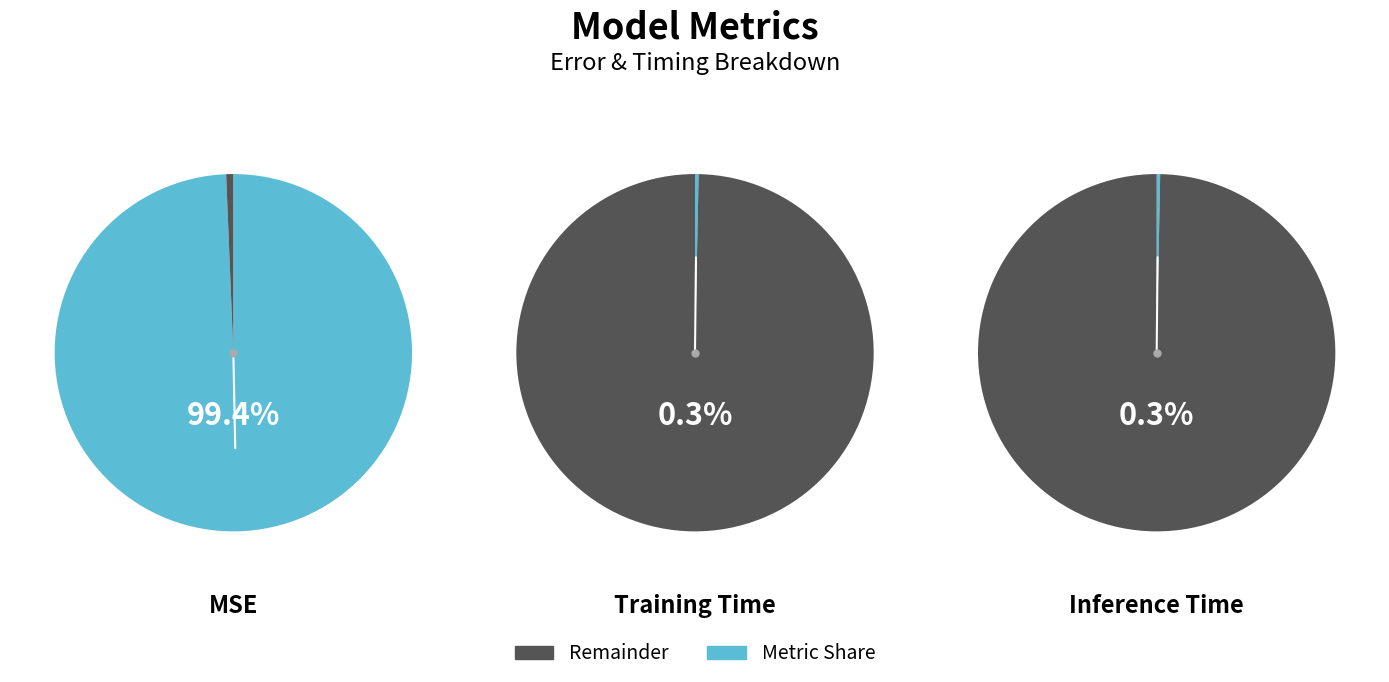

What is the majority slice?

MSE